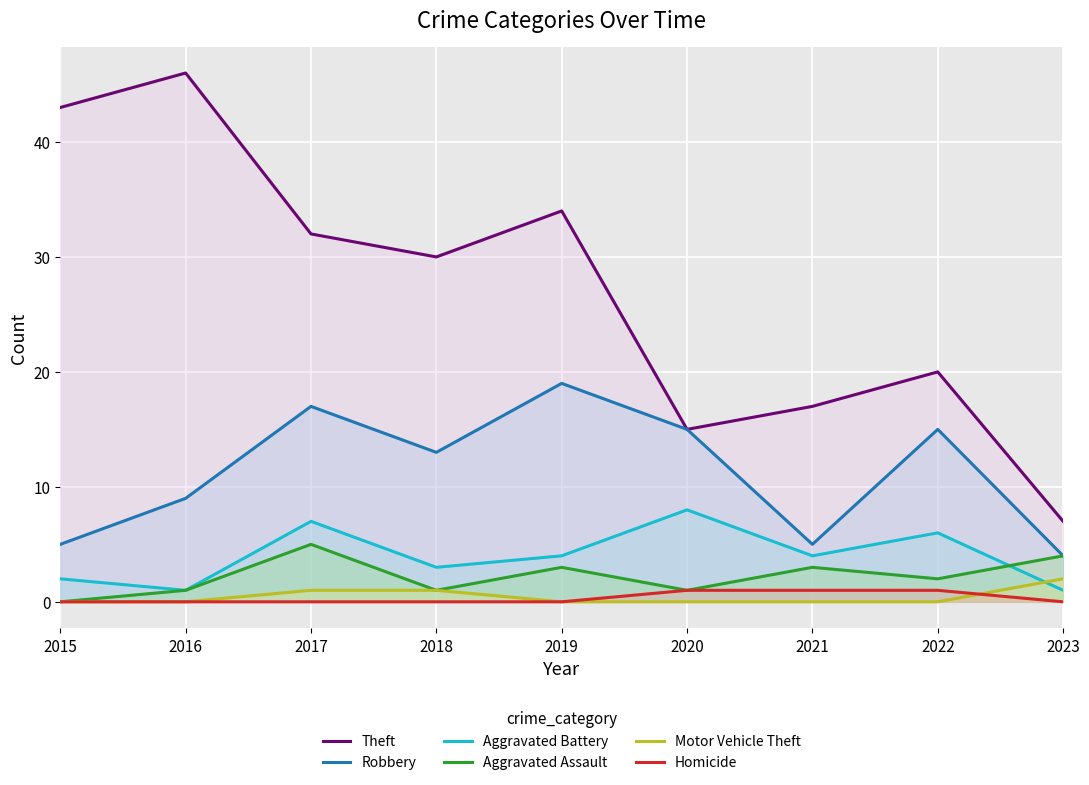

Which category has the lowest value across all series?

2015